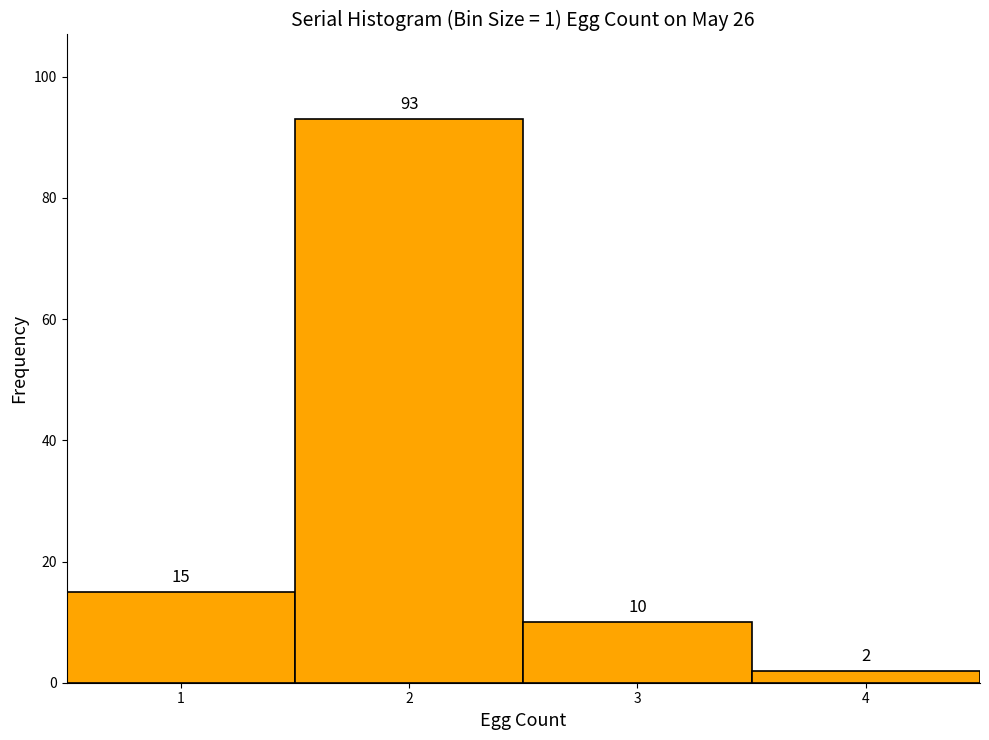

Reading left to right, list every bar in this chart as the range it spans on the x-axis followed by its height.

0.5 to 1.5: 15
1.5 to 2.5: 93
2.5 to 3.5: 10
3.5 to 4.5: 2